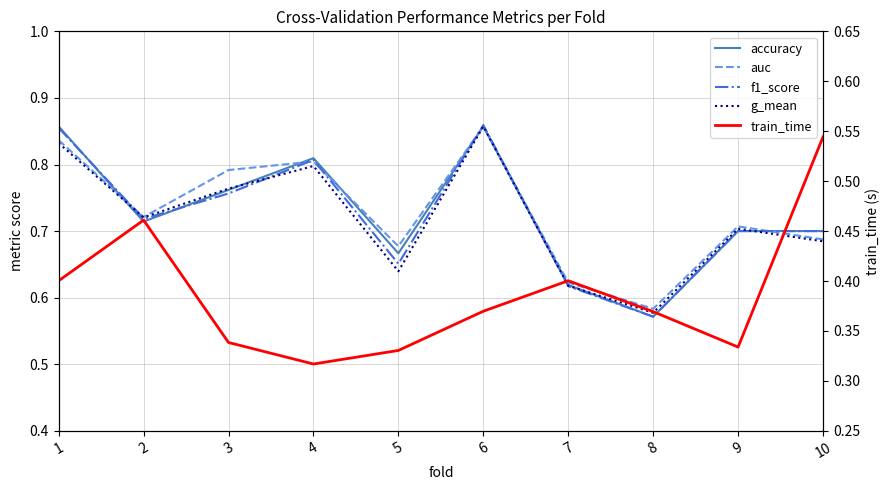

What is the spread (max minus min) of values at 2?

0.3